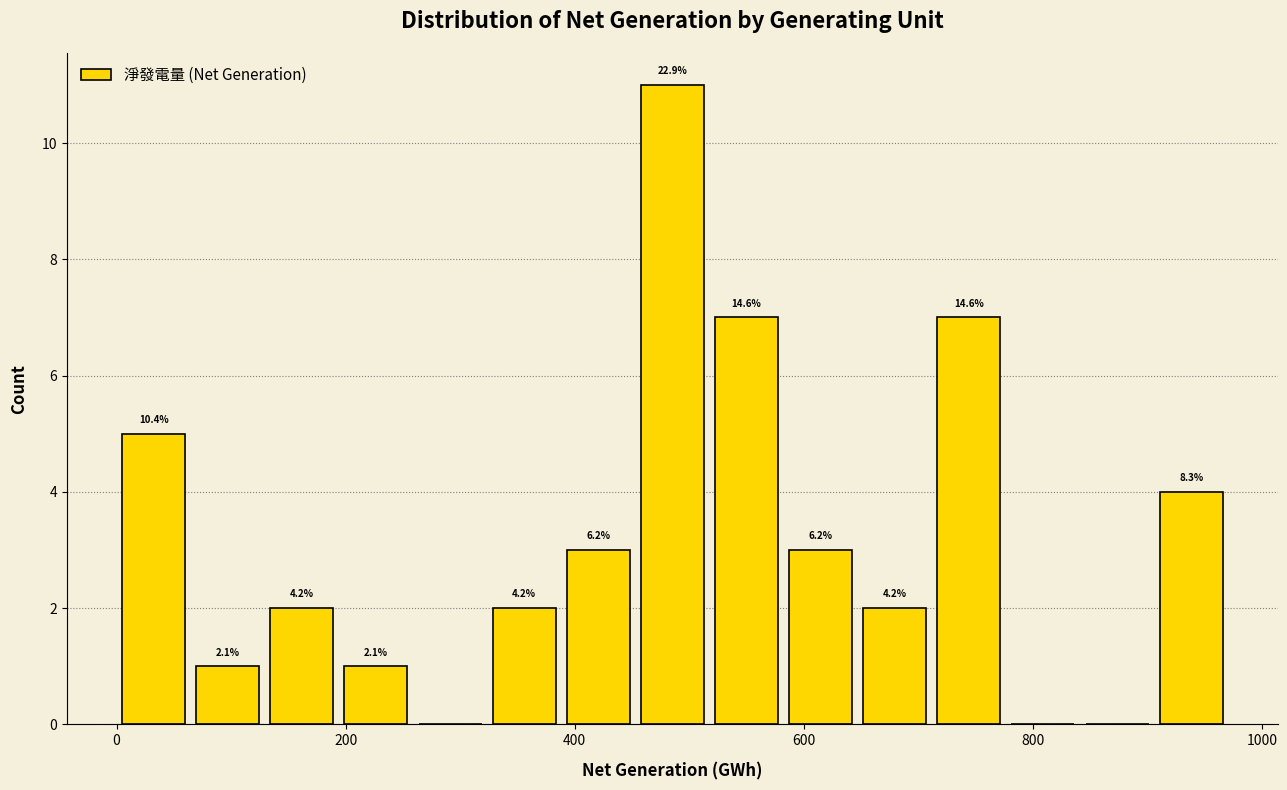

Read against the x-axis, roughly where is the centre of the tallest bar?

480